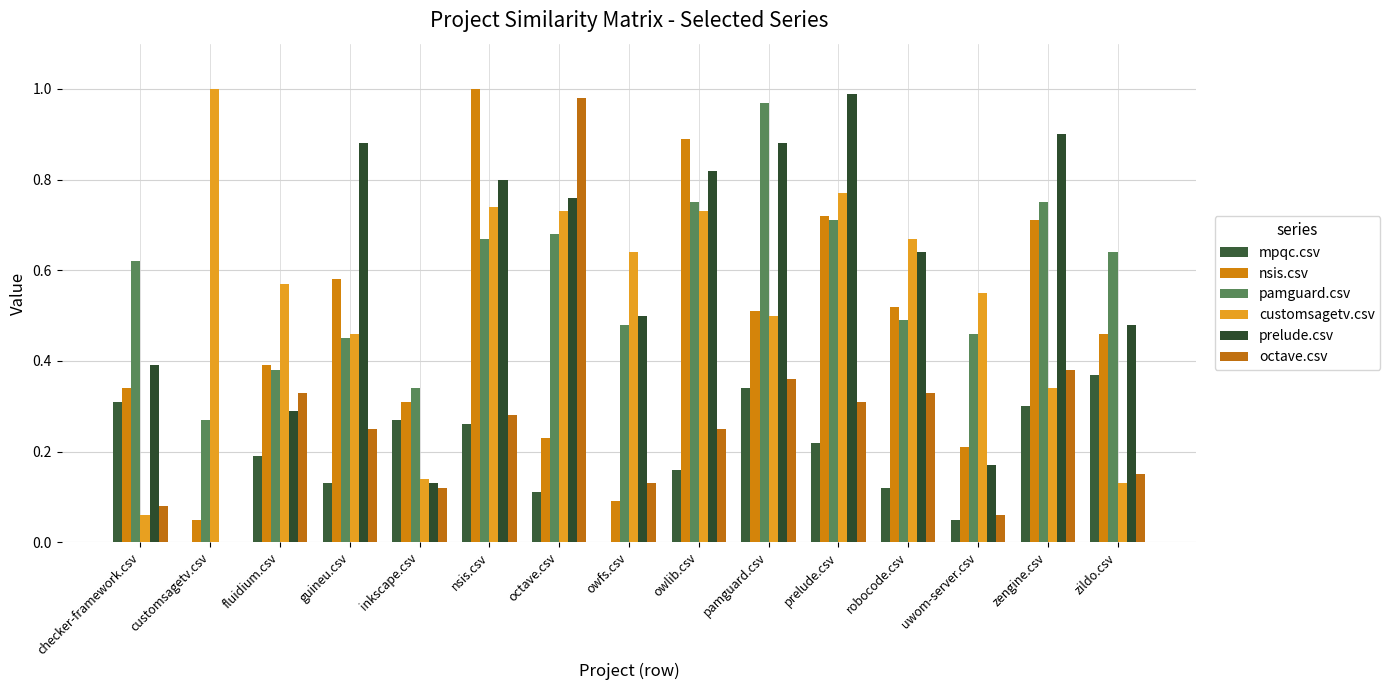

What position from the right is octave.csv?

9